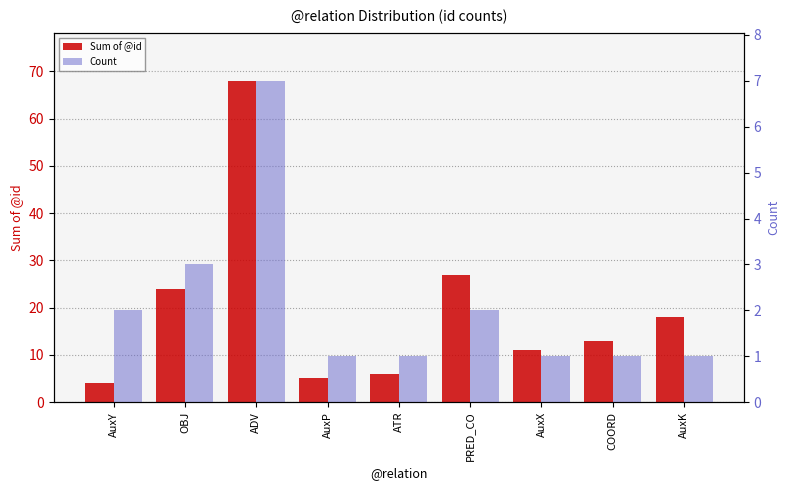

What is the label of the 9th bar from the left?

AuxK